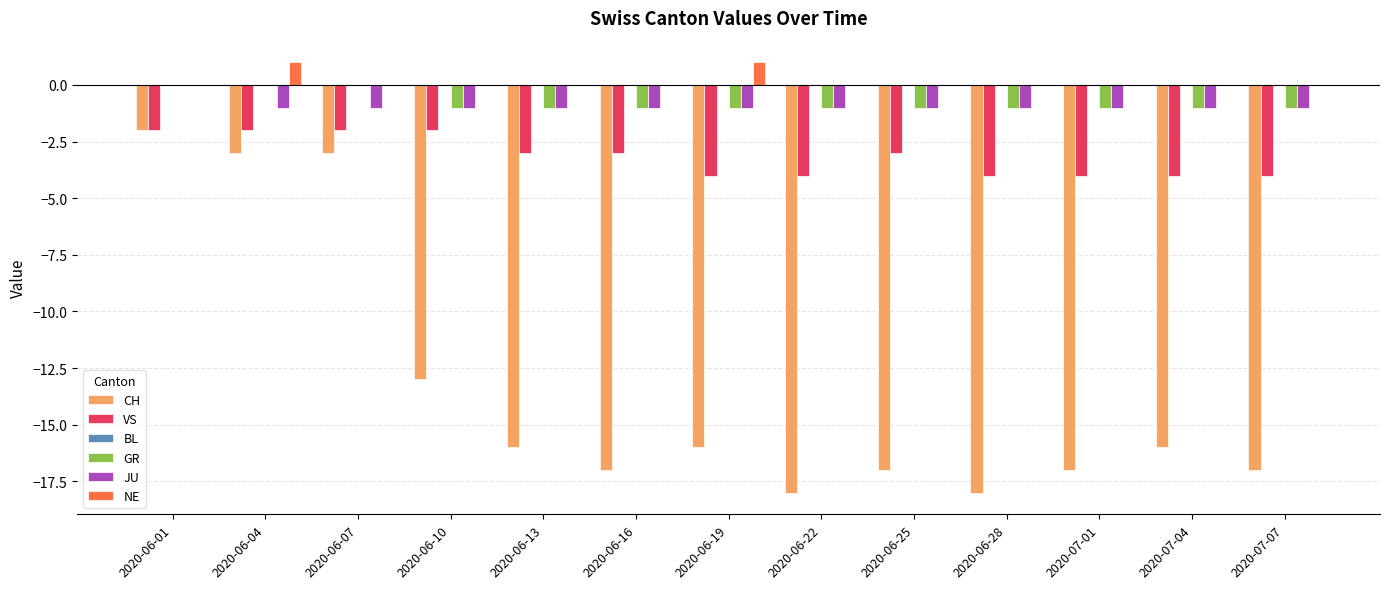

Which series has the largest range (max minus min)?

CH